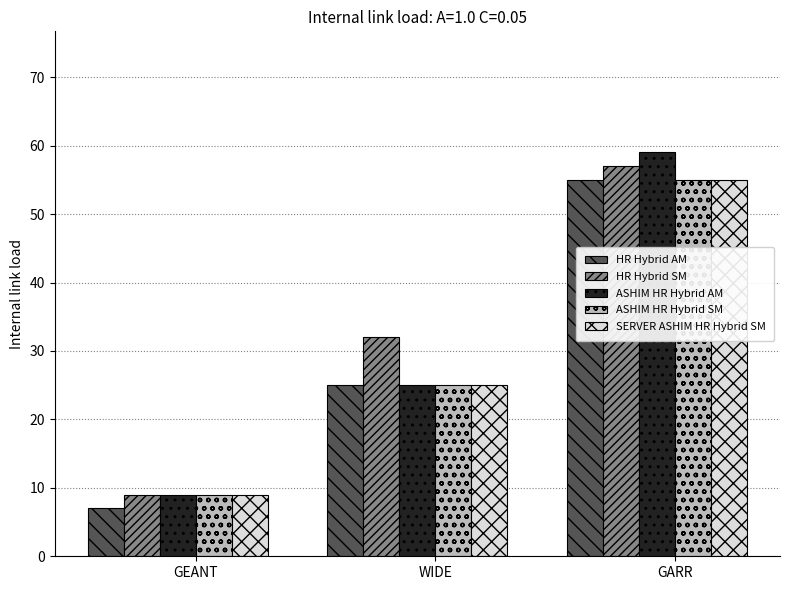

Reading left to right, transcribe all the data shown in this chart.

HR Hybrid AM: GEANT=7	WIDE=25	GARR=55
HR Hybrid SM: GEANT=9	WIDE=32	GARR=57
ASHIM HR Hybrid AM: GEANT=9	WIDE=25	GARR=59
ASHIM HR Hybrid SM: GEANT=9	WIDE=25	GARR=55
SERVER ASHIM HR Hybrid SM: GEANT=9	WIDE=25	GARR=55